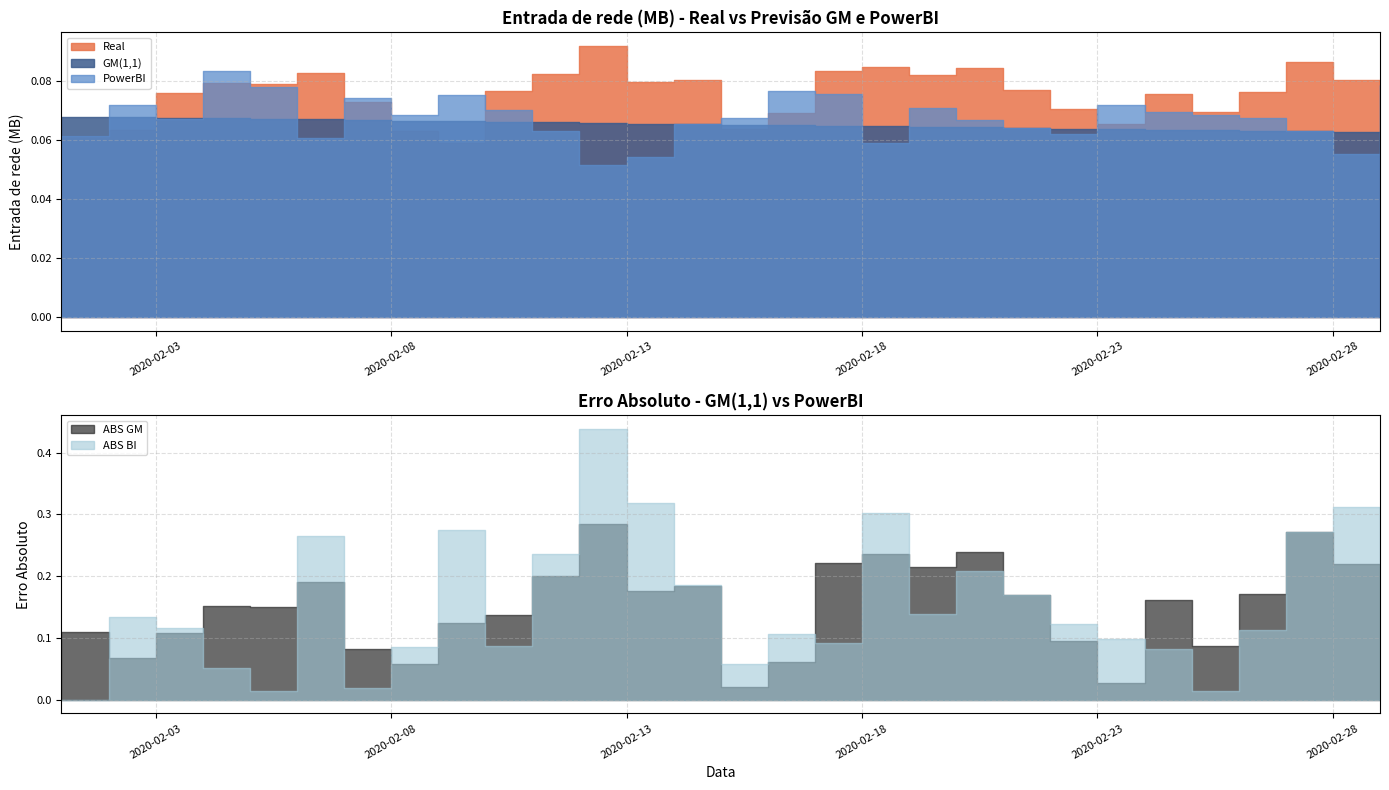

What is the maximum value shown in the chart?

0.4